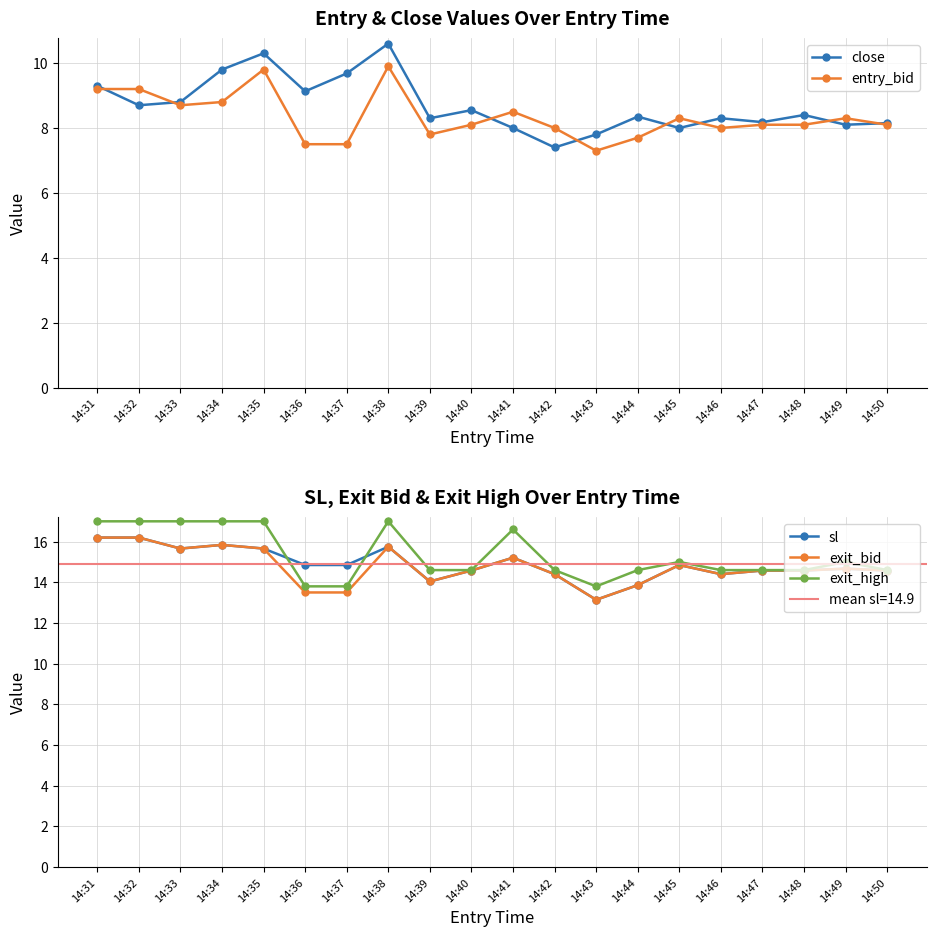

What is the value of the exit_bid point at the 1st from the left?

16.2